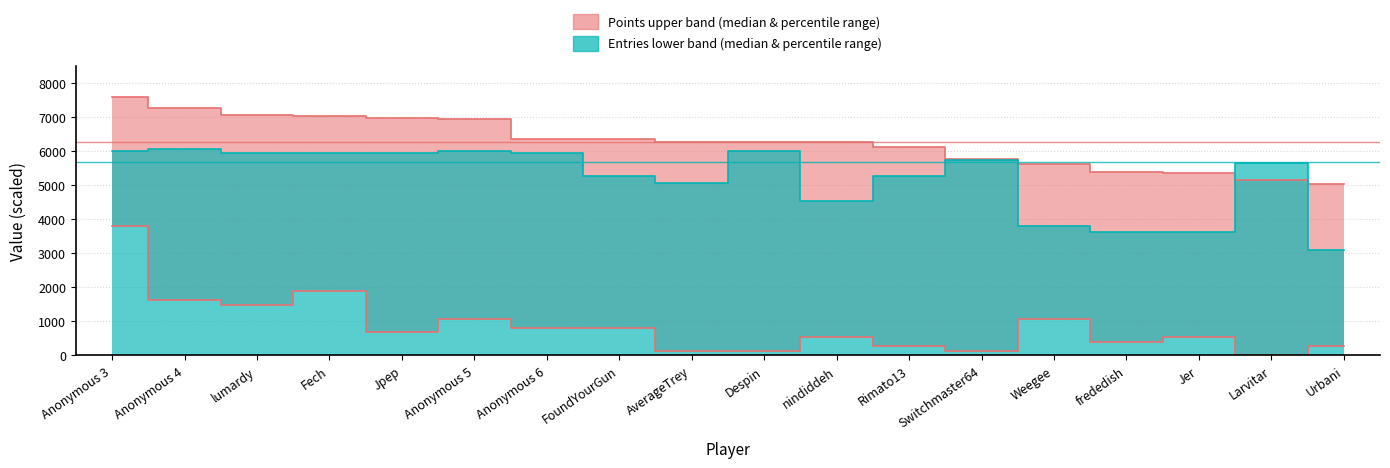

How many lines are shown in the chart?

3